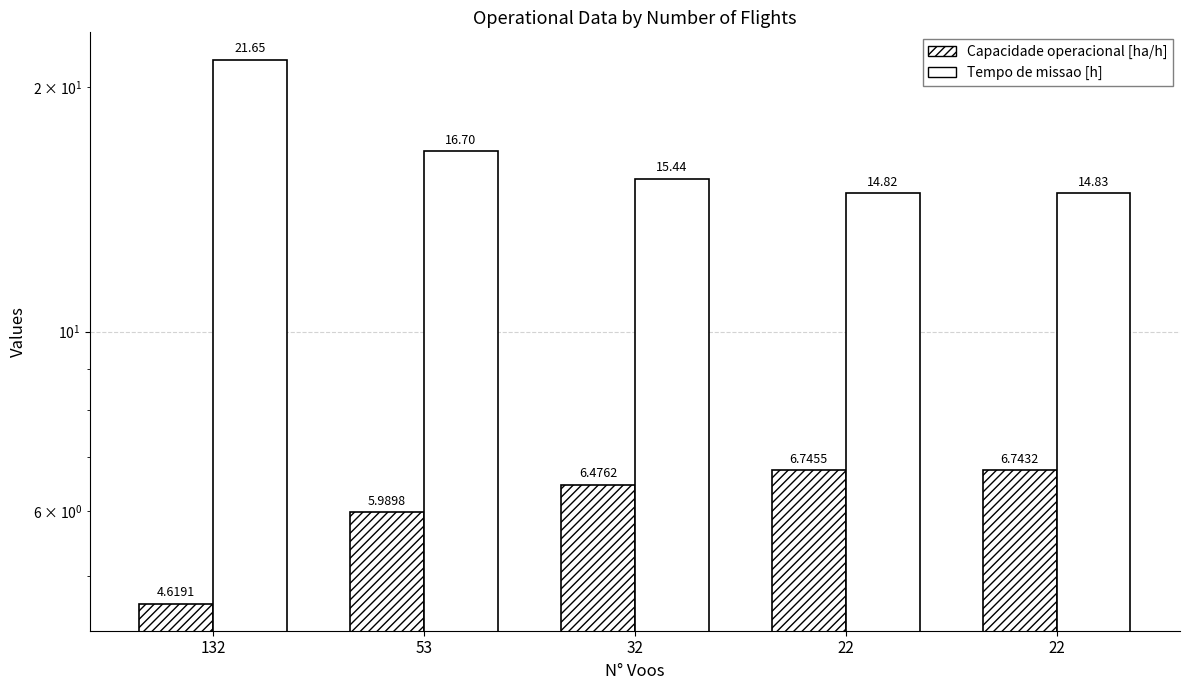

Which series changed the most between 132 and 32?

Tempo de missao [h]